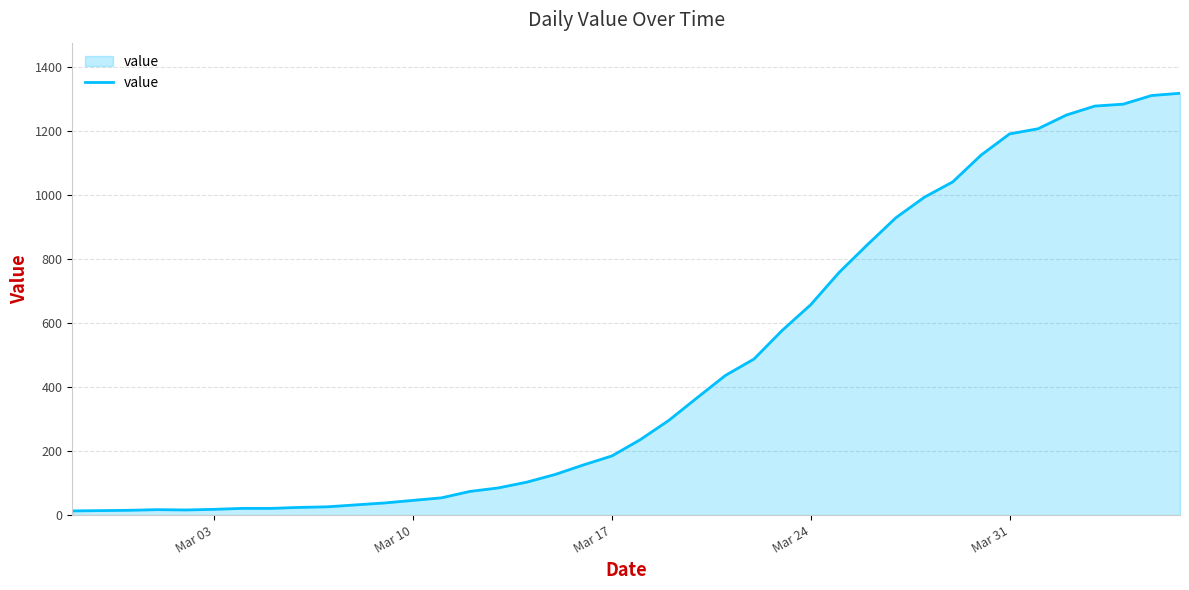

What is the maximum value shown in the chart?

1319